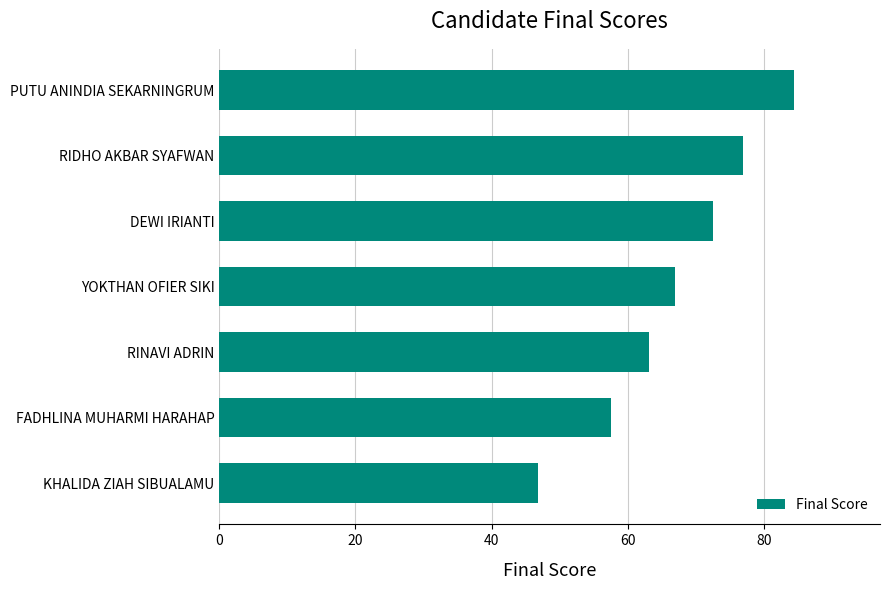

Reading top to bottom, transcribe all the data shown in this chart.

84.4	76.9	72.5	66.9	63.1	57.5	46.9